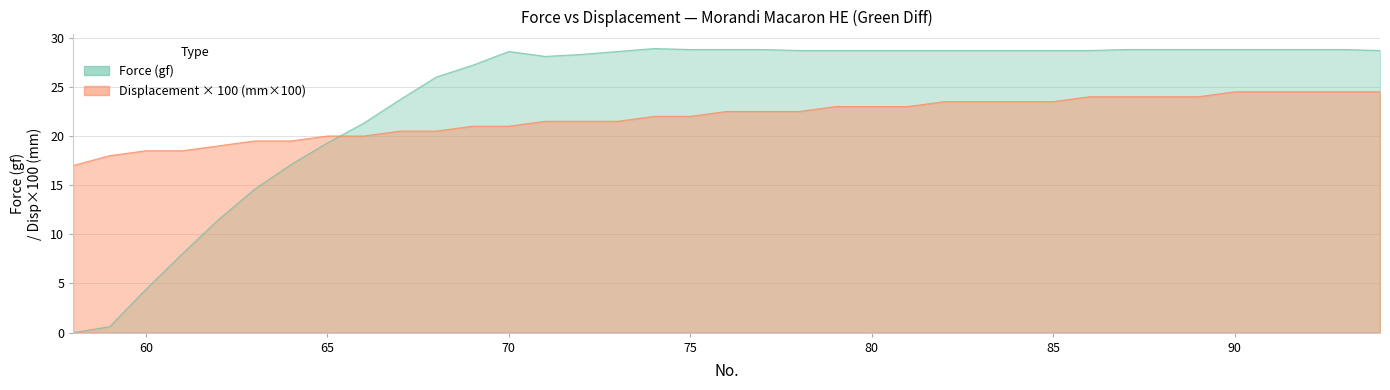

What is the sum of the Displacement values at 58 and 92?

41.5